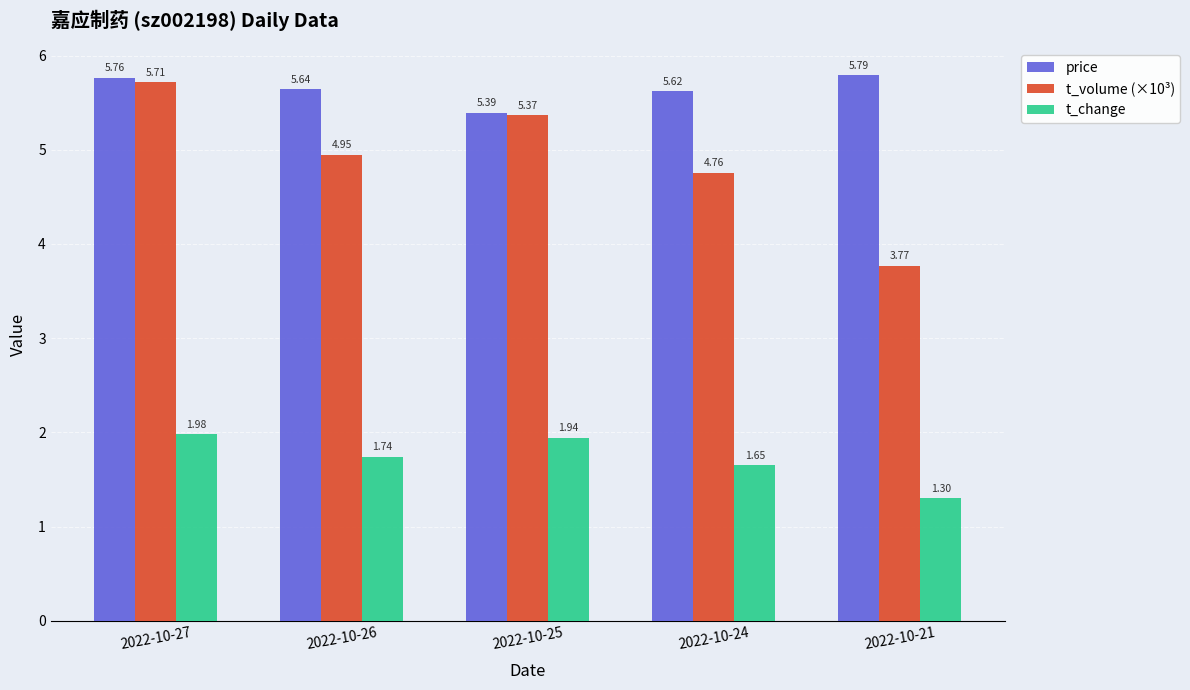

Rank the series at 2022-10-25 from lowest to highest value.

t_change, t_volume (×10³), price